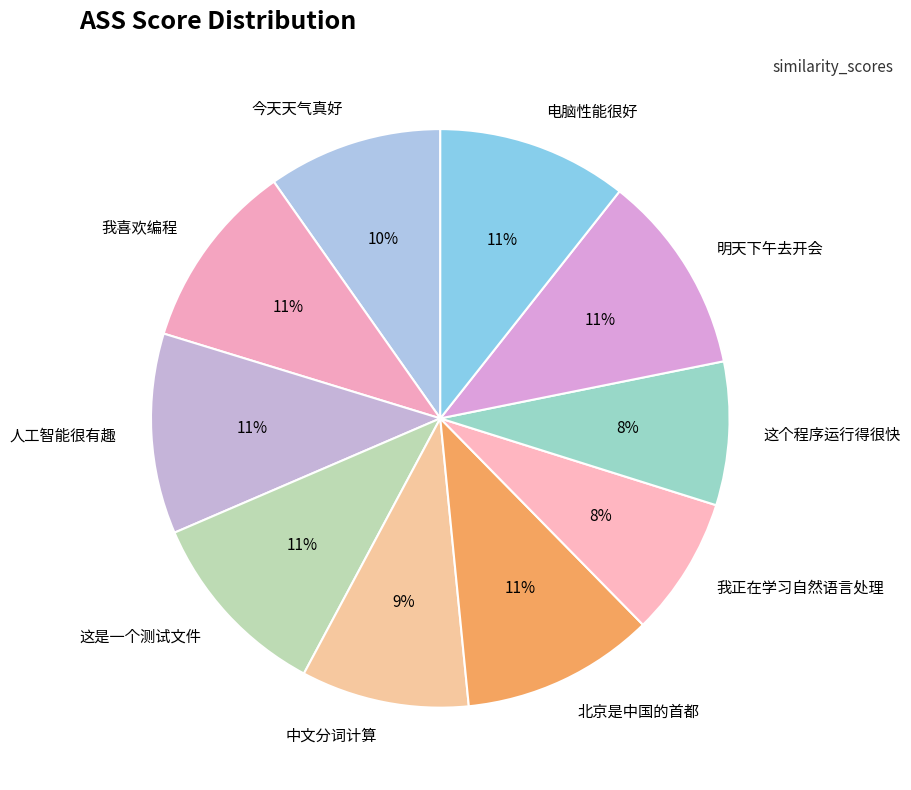

What is the ratio of the value at 这个程序运行得很快 to the value at 明天下午去开会?

0.7